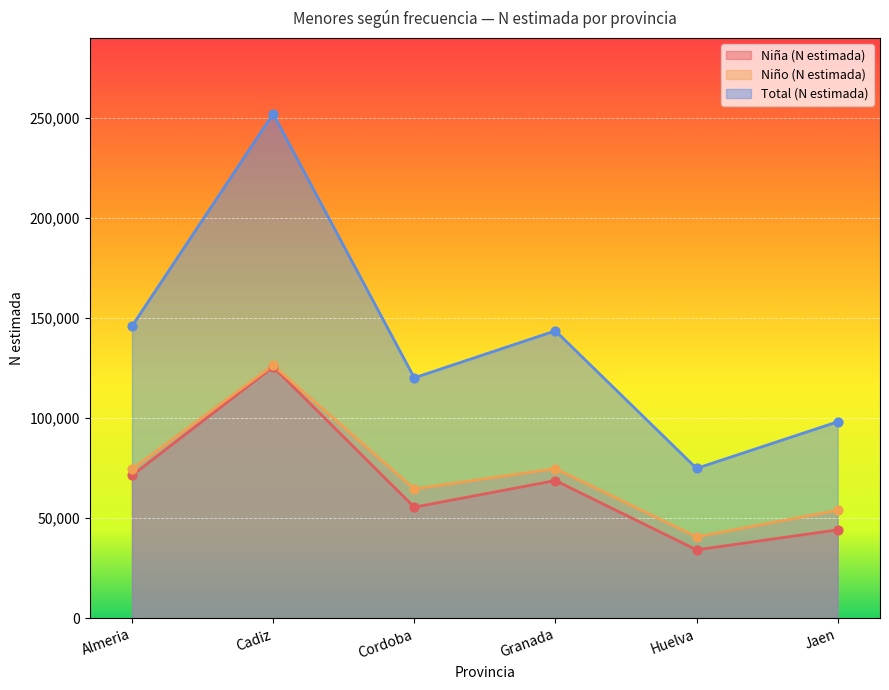

Is the value of Niño (N estimada) at Almeria greater than the value of Total (N estimada) at Granada?

No